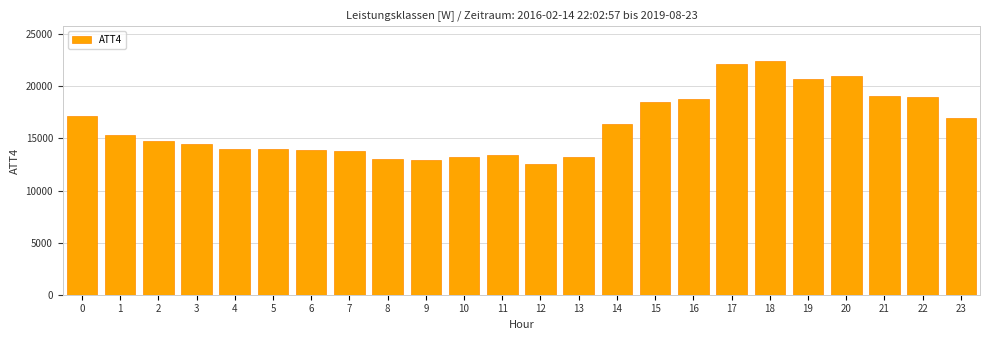

The value at 22 is 7496. True or false?

False